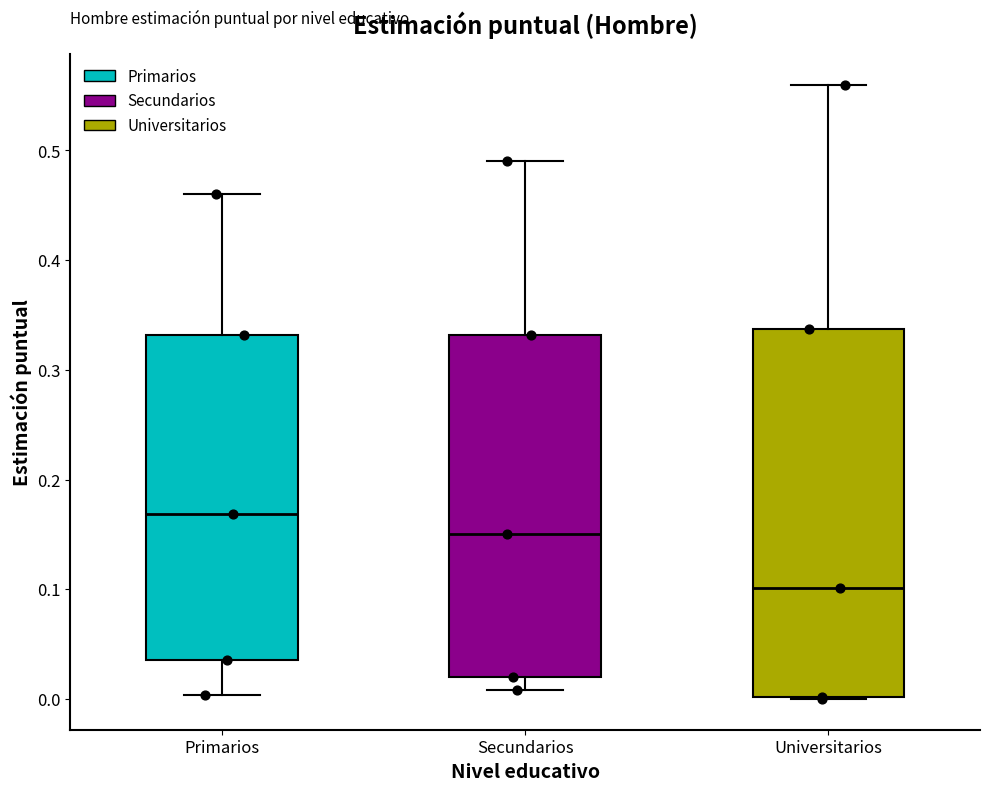

Where does the lower whisker of the box for Secundarios end on the y-axis? The values are not printed on the chart, so give them approximately, as read against the axis.

0.01